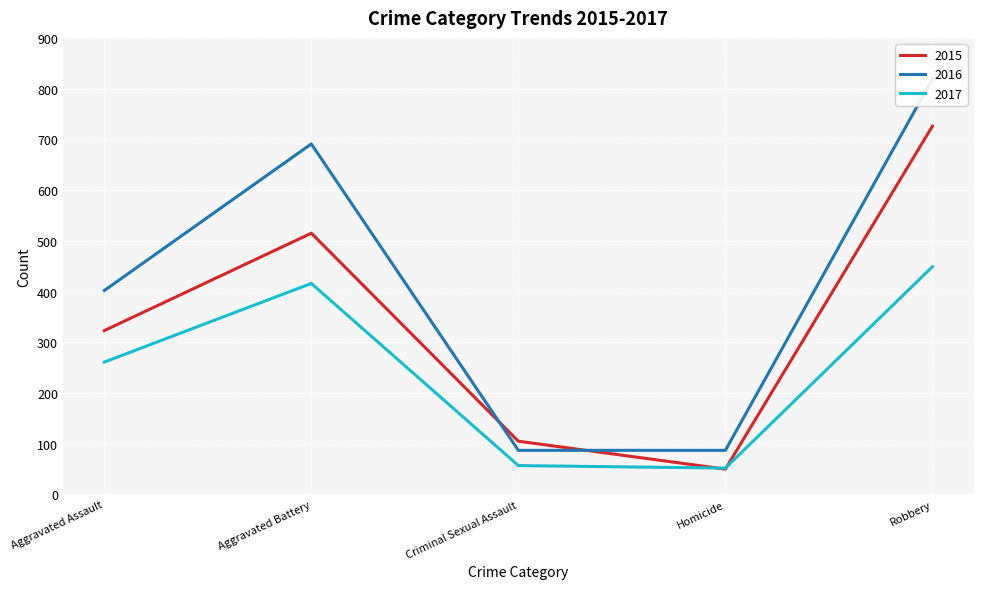

List the labels in order of 2015 value, smallest first.

Homicide, Criminal Sexual Assault, Aggravated Assault, Aggravated Battery, Robbery